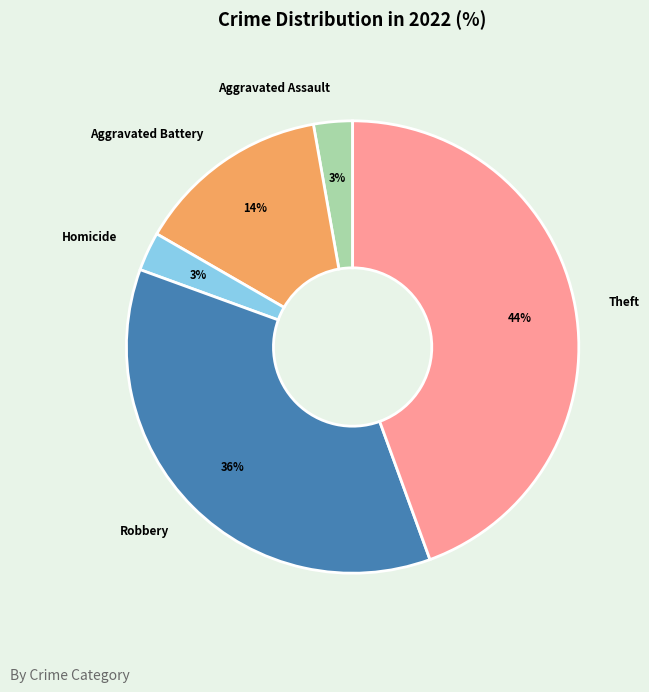

What percentage is the Aggravated Battery slice, to the nearest percent?

14%